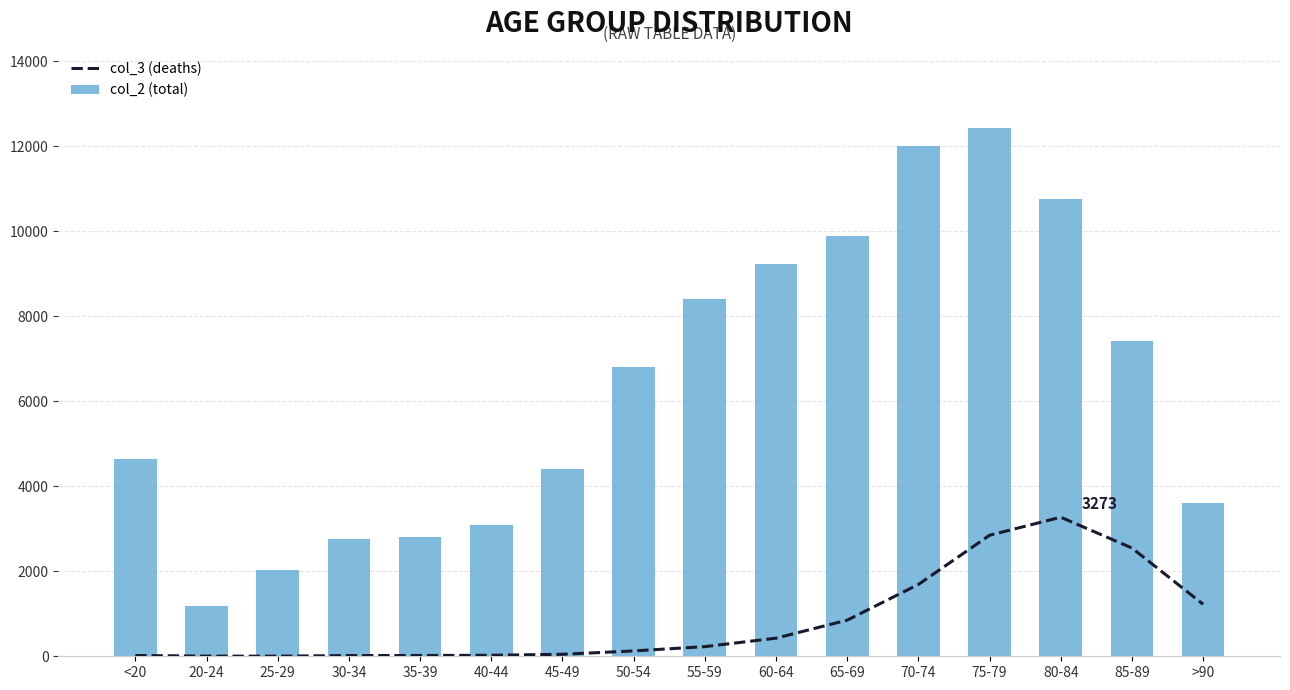

How many data points in col_3 (deaths) are above 227?

7